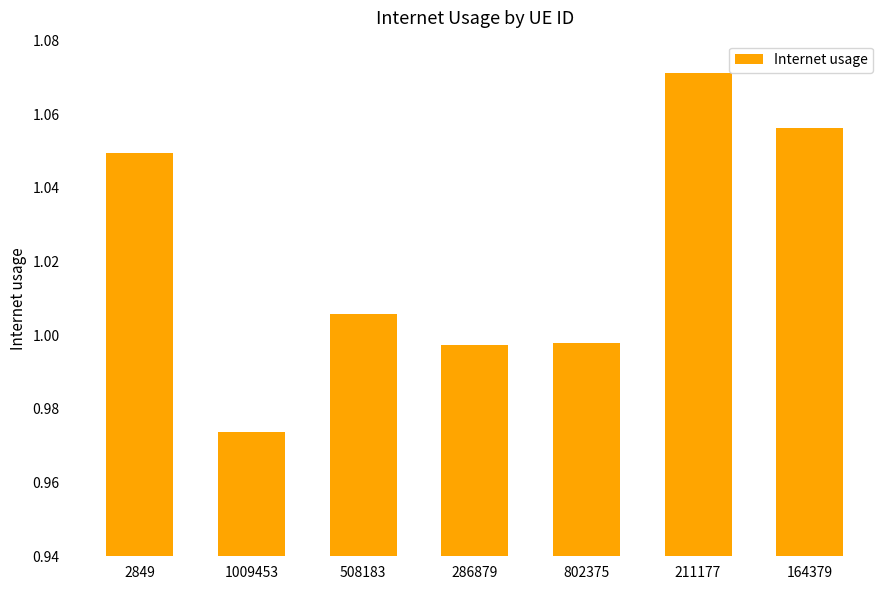

True or false: the data shows 0.5 at 508183.

False